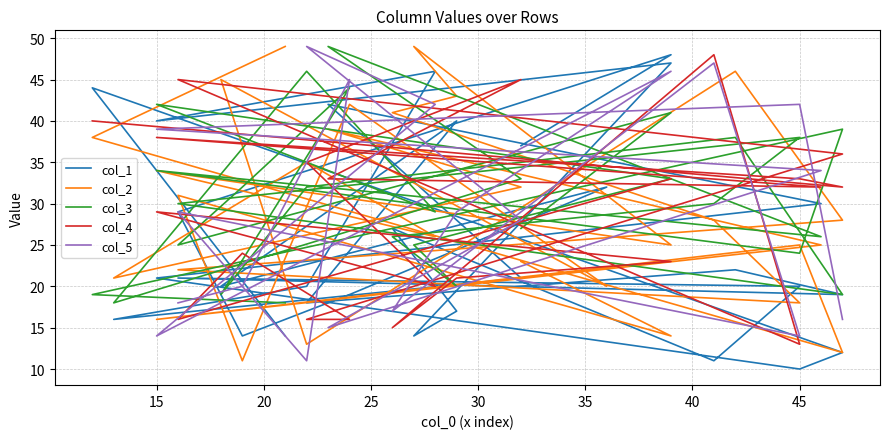

What position from the right is 19?

11